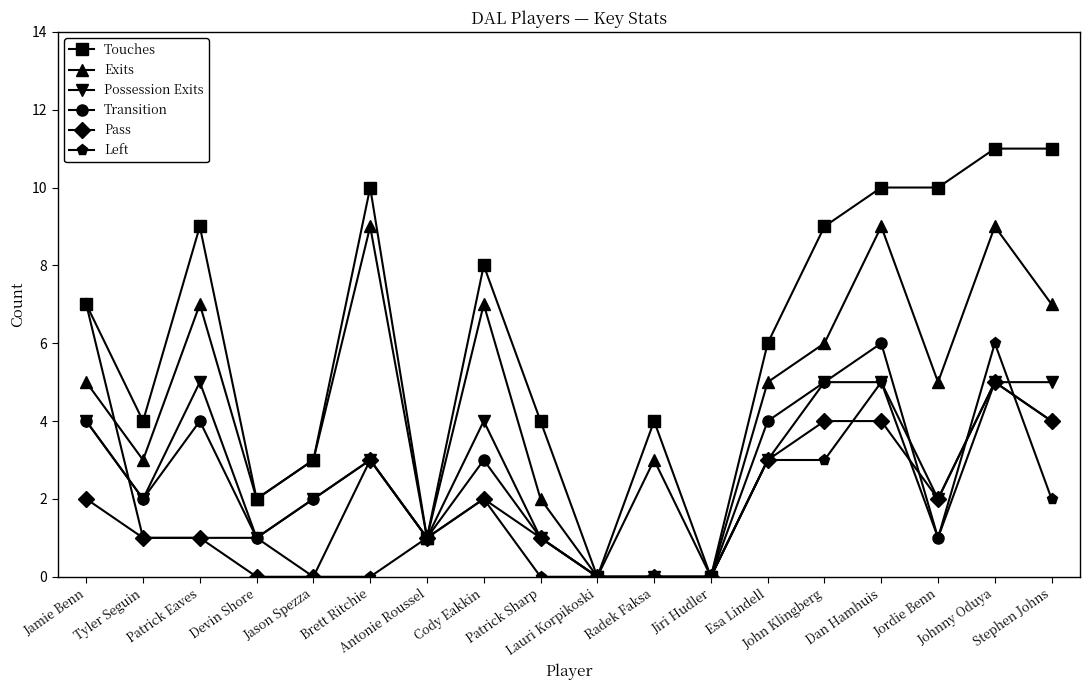

How many interior local peaks does the Exits series have?

6